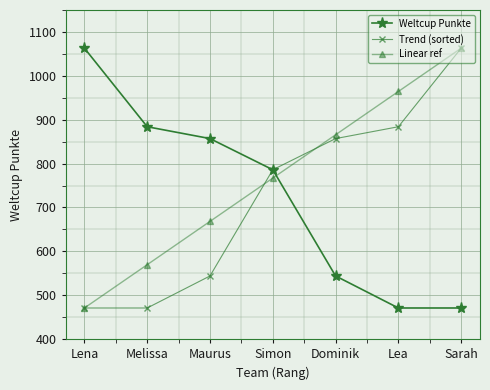

What is the difference between the highest and lowest values at Lena?

592.0